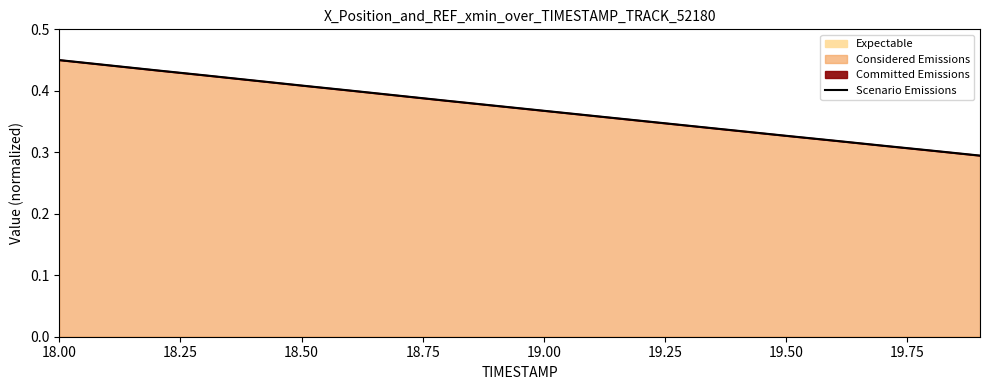

The value of Considered Emissions at 18.00 is 0.3. True or false?

False